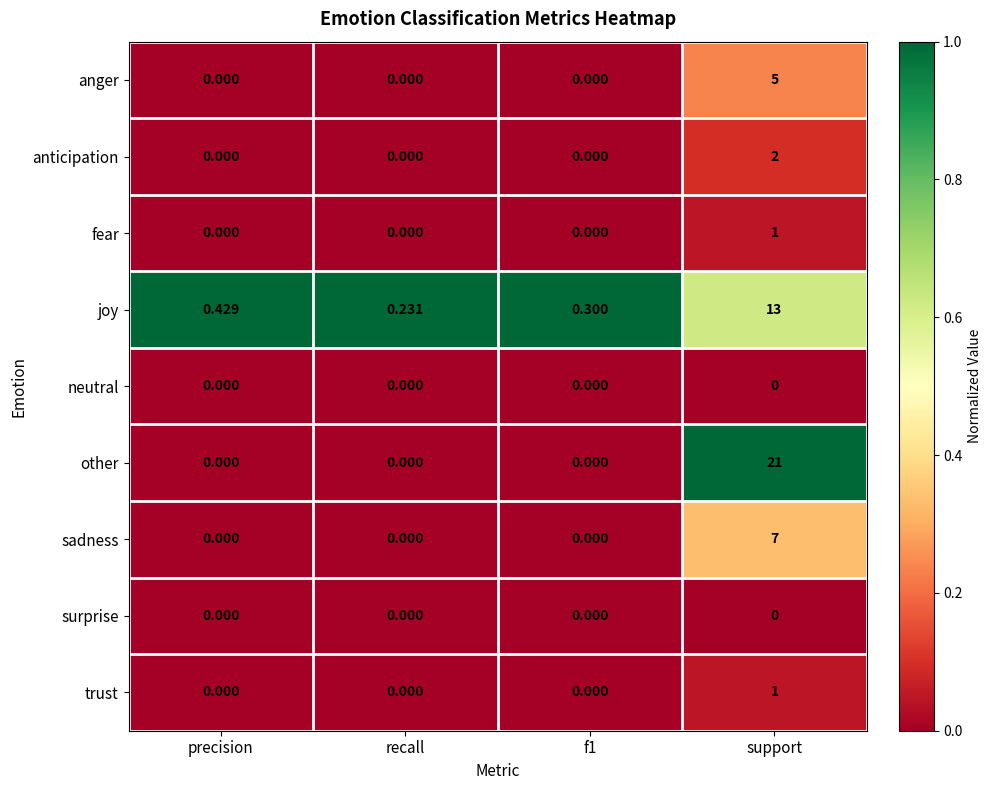

Which series has the widest spread of values?

other